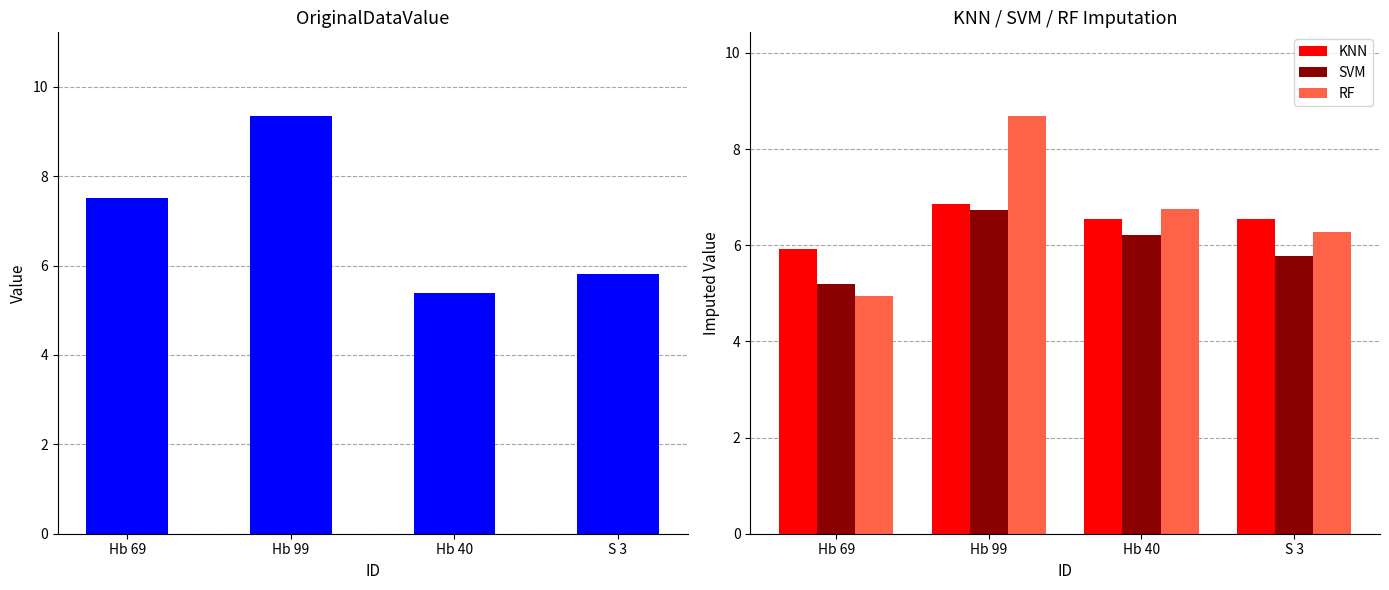

What is the average value of the SVM series?

6.0